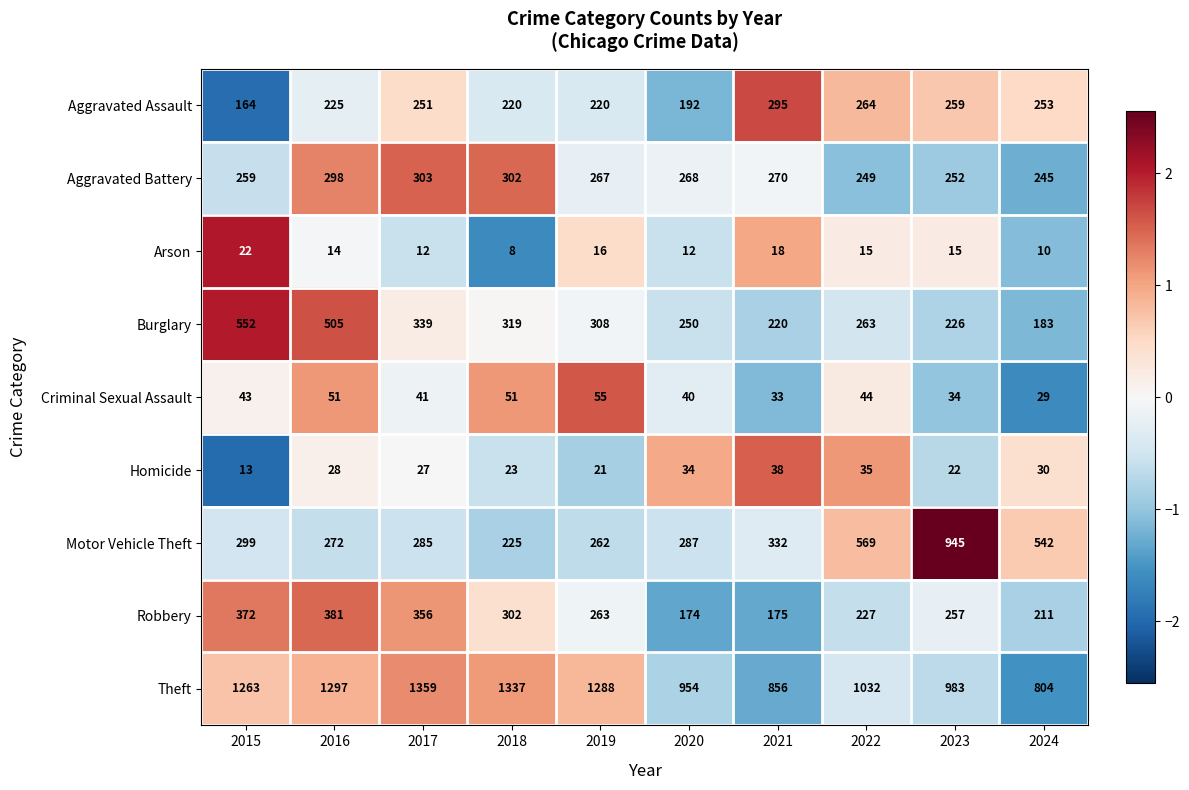

What is the total value across all series at 2022?

2698